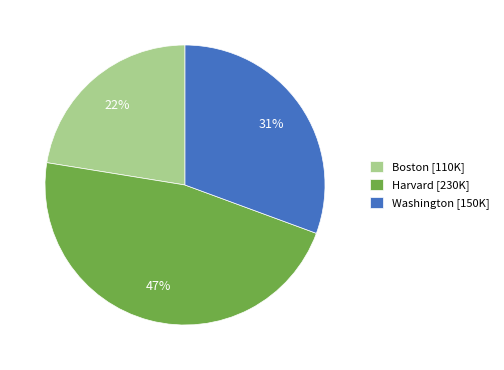

To the nearest percent, what is the combined percentage of Harvard and Boston?

69%